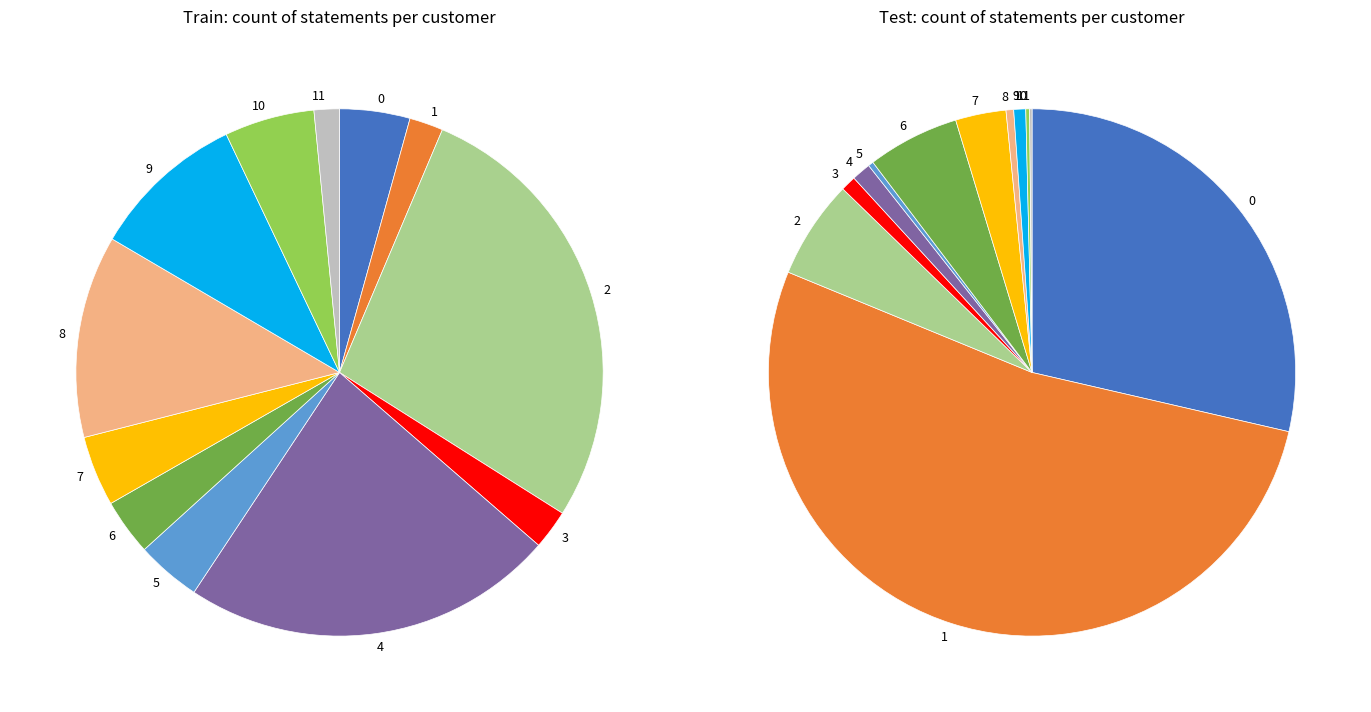

Combined, do 1 and 7 account for over 50%?

No